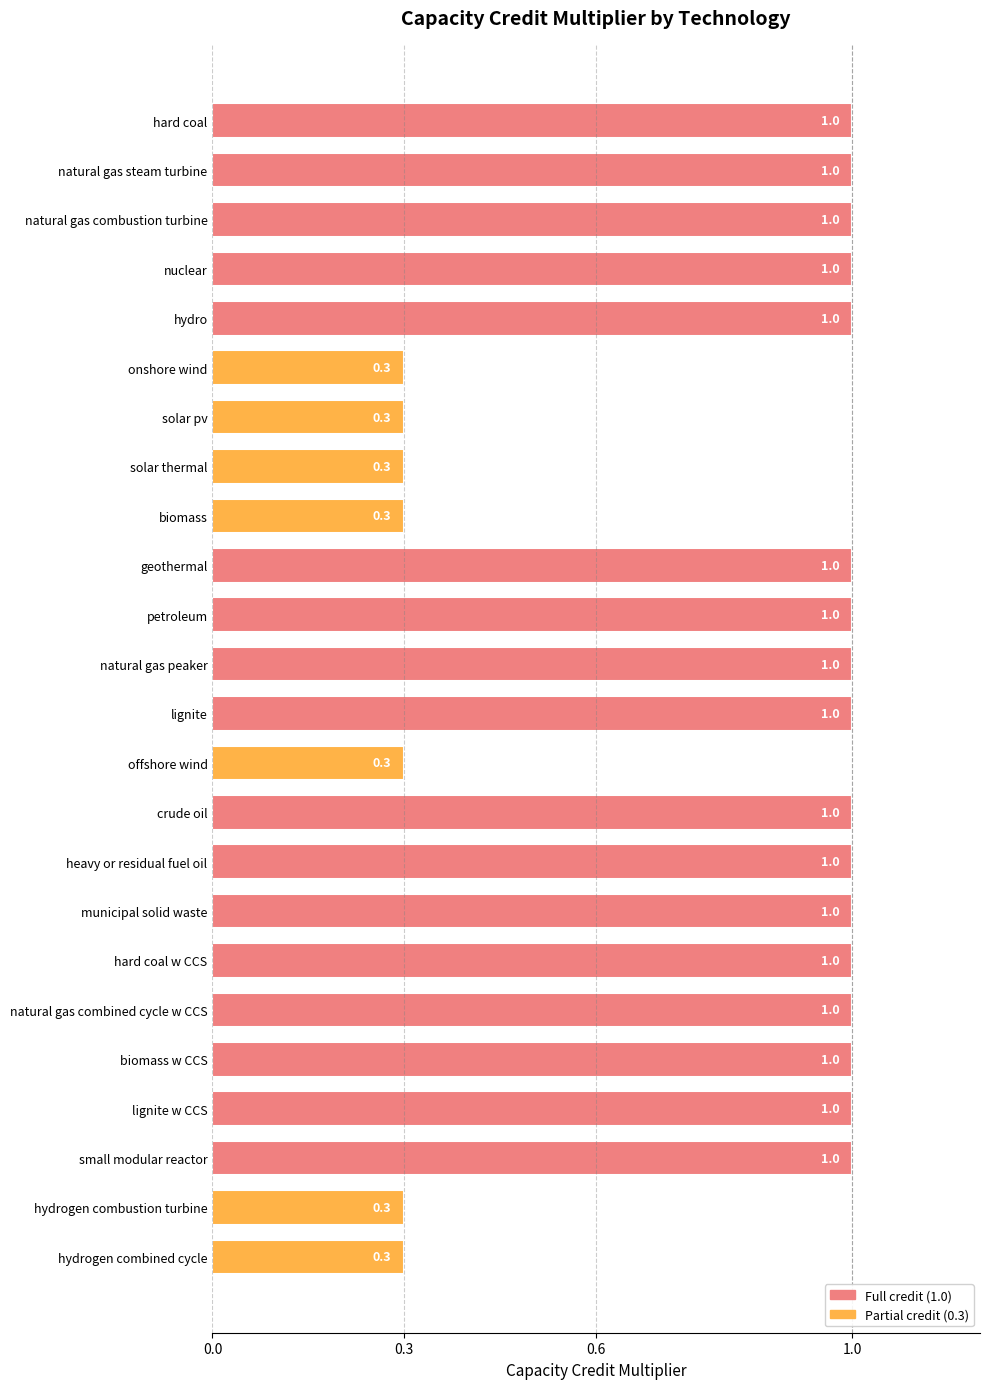

How many values are between 0 and 1?

24